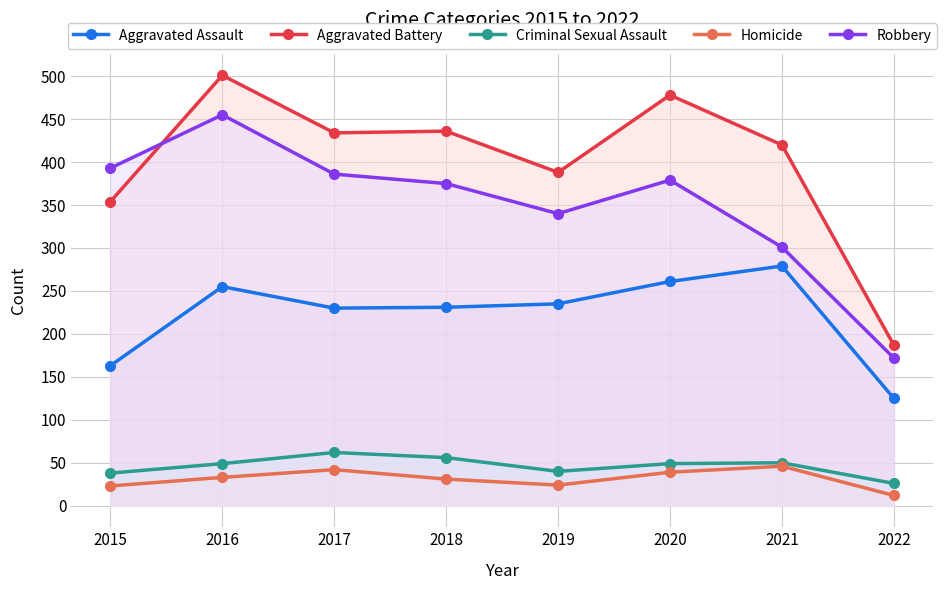

What is the spread (max minus min) of values at 2021?

374